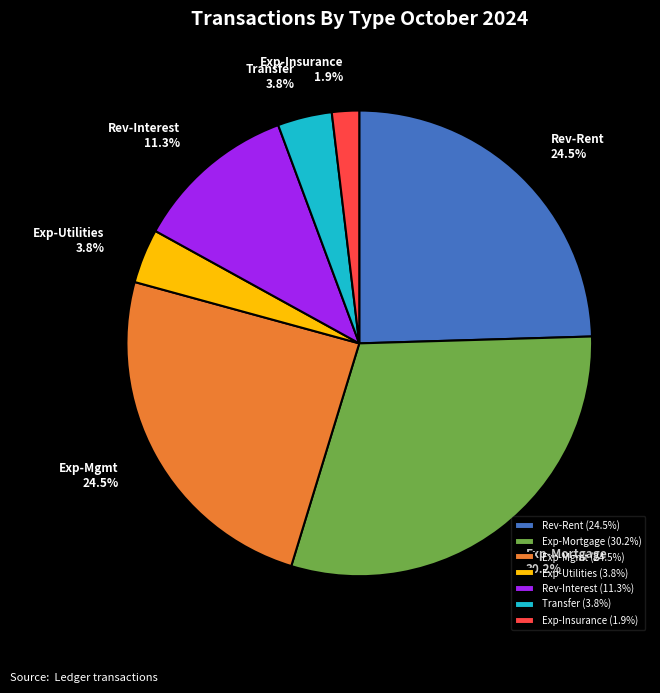

To the nearest percent, what is the difference between the Rev-Rent and Exp-Insurance slice percentages?

23%